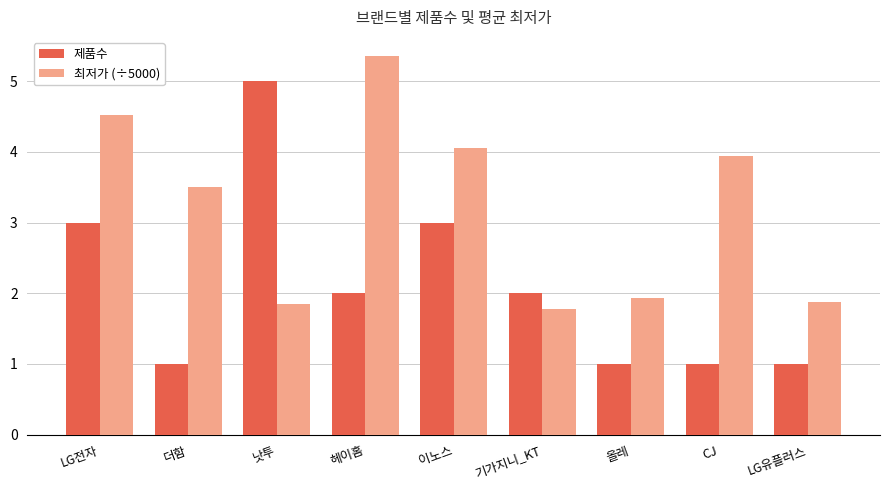

What is the sum of the 제품수 values at 헤이홈 and CJ?

3.0